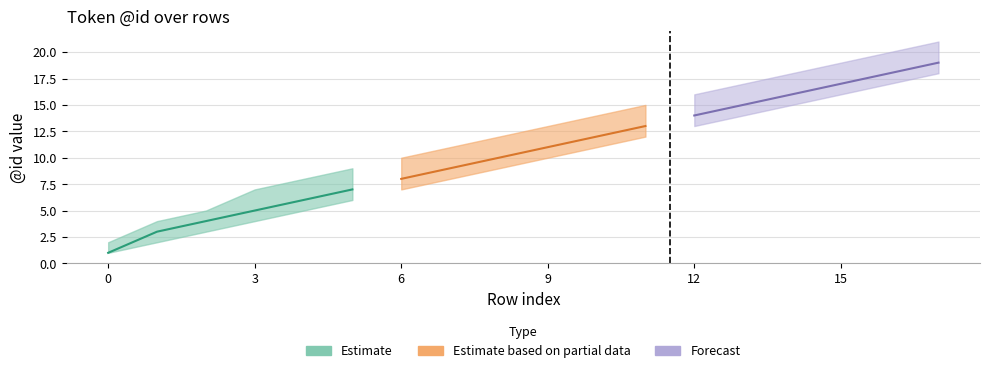

True or false: mid has more than 0 points higher than both neighbors.

False